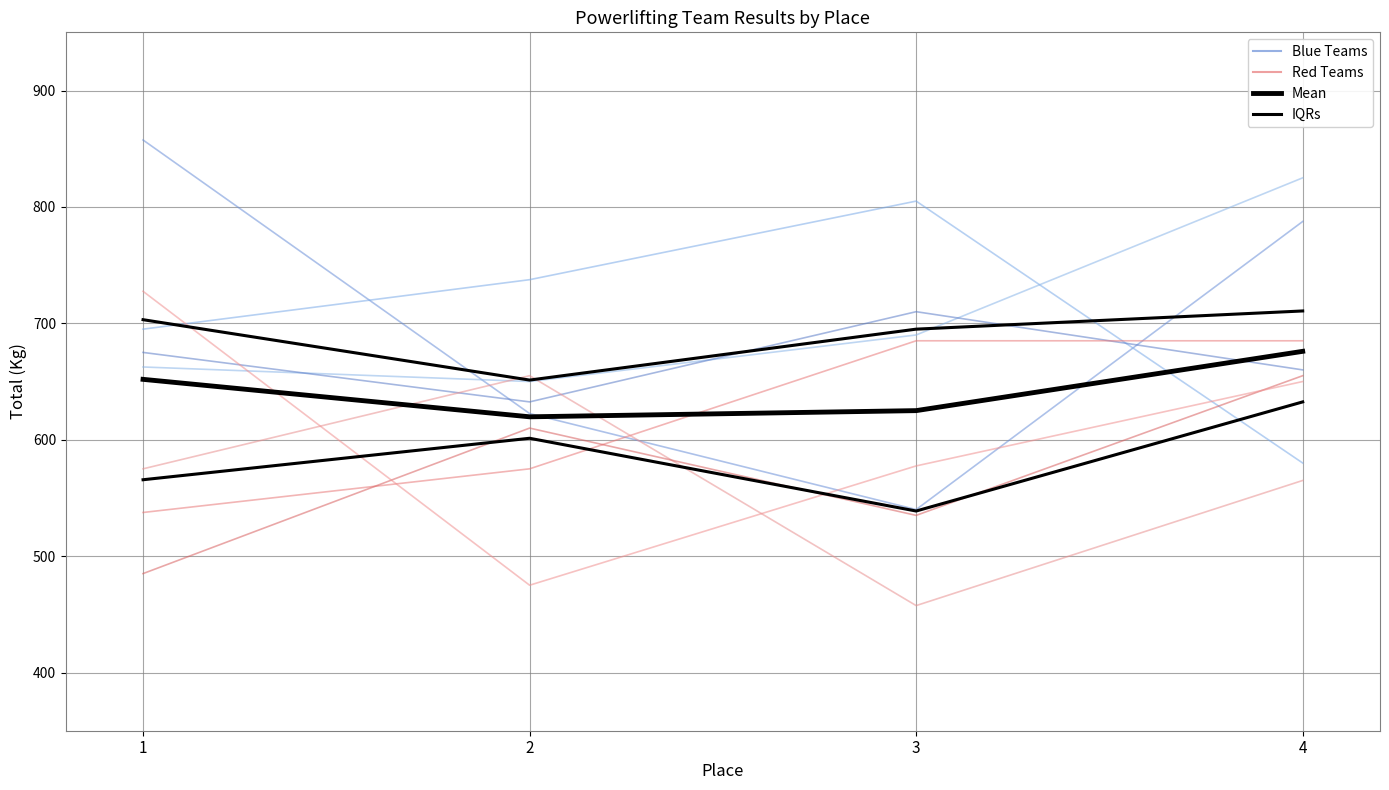

True or false: Blue Teams has more than 1 interior local peaks.

False